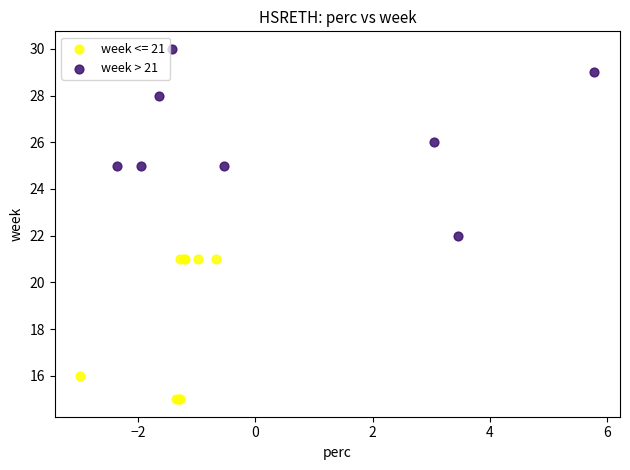

Which series contains the highest Y value?

week > 21